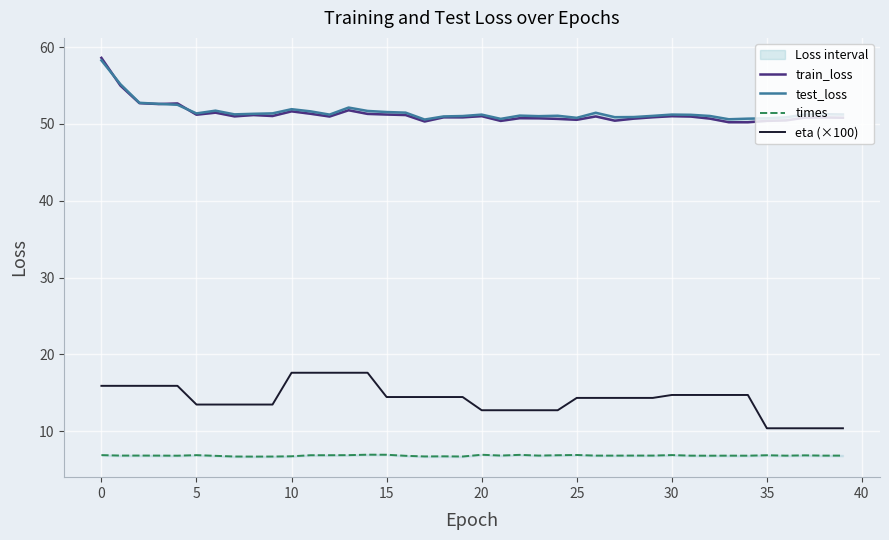

What is the value of the test_loss point at the 1st from the left?

58.3